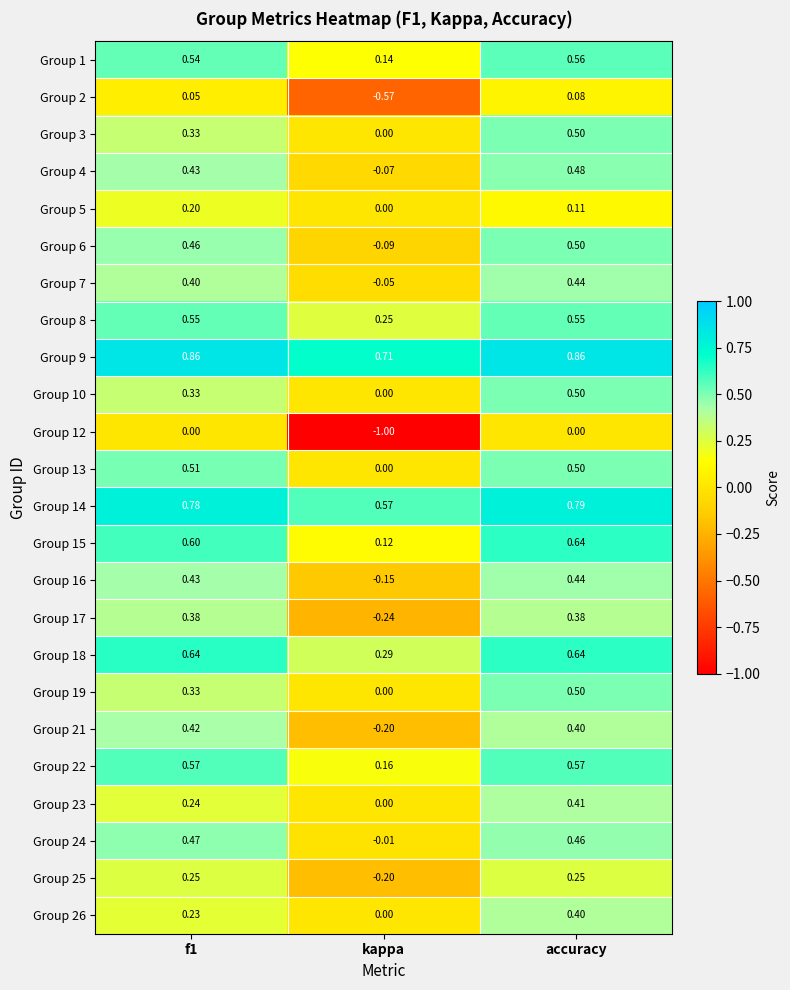

Where is Group 1 nearest to the value 0?

kappa